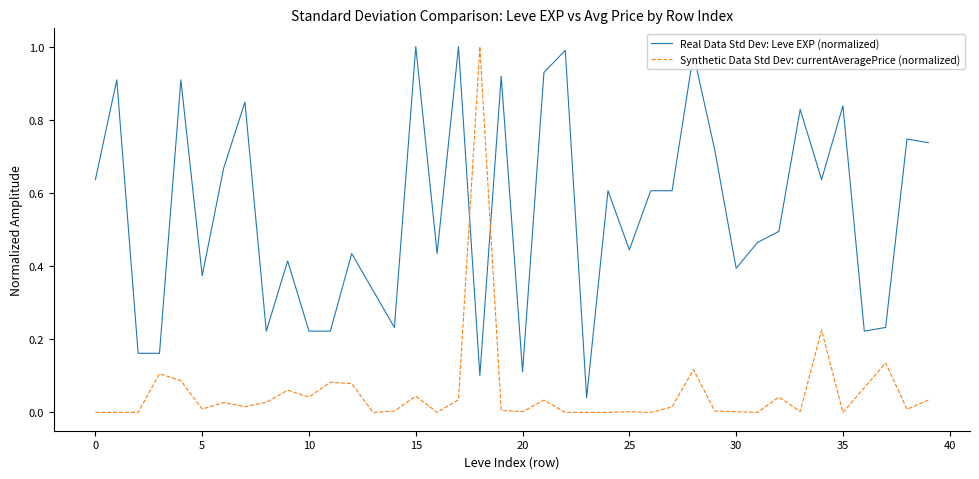

True or false: Real Data Std Dev: Leve EXP (normalized) and Synthetic Data Std Dev: currentAveragePrice (normalized) intersect in this chart.

True